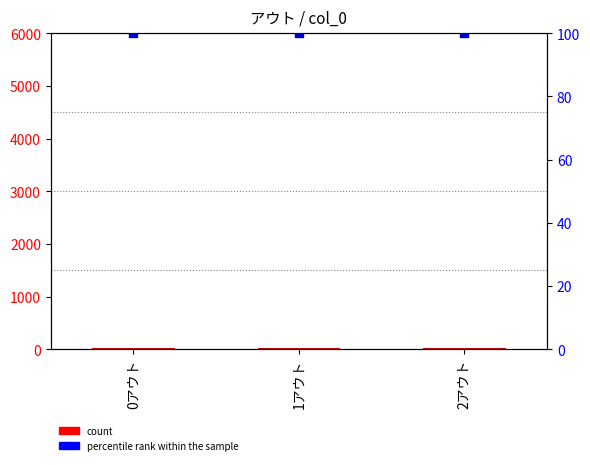

Which series has the largest Y range (max minus min)?

count